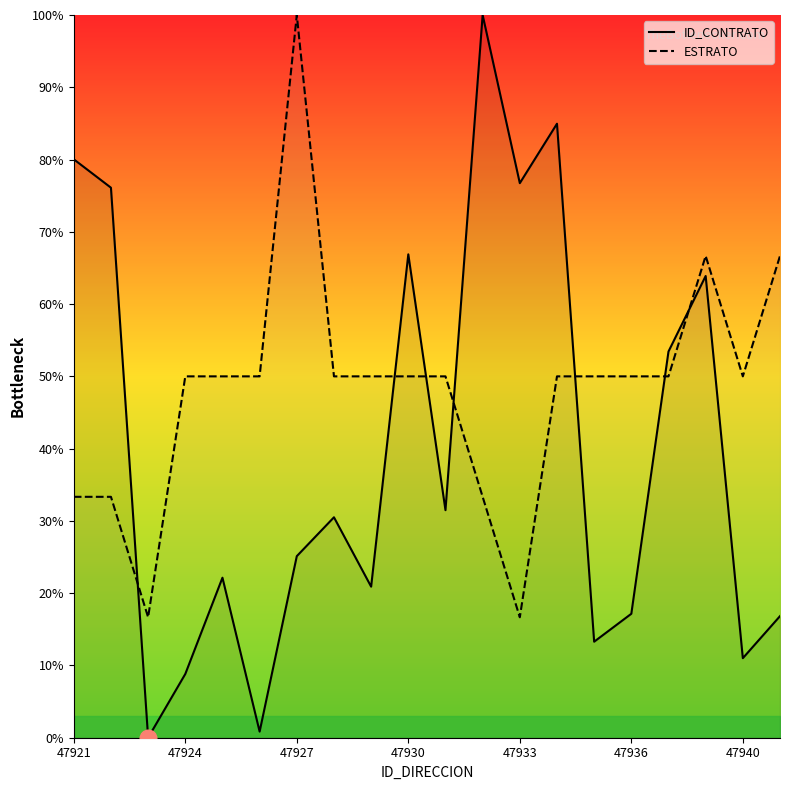

Which series has the largest total across all categories?

ESTRATO